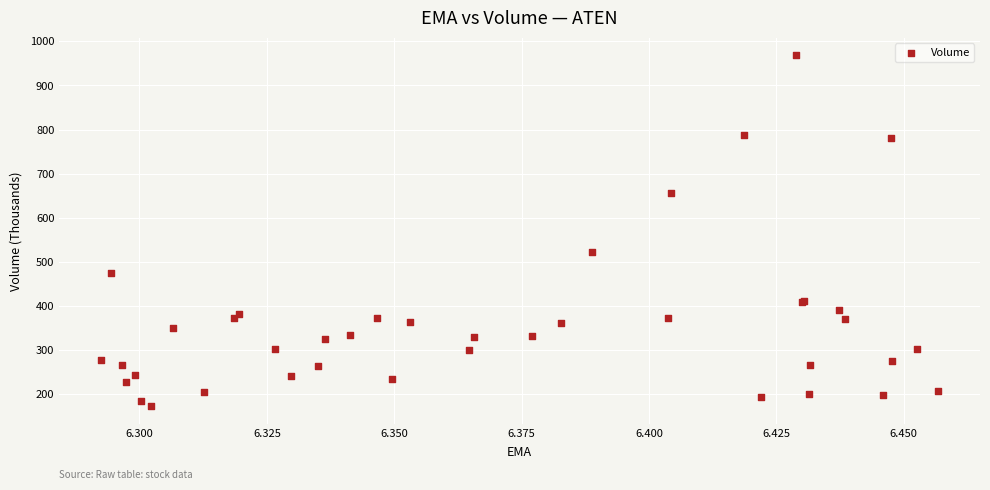

What Y value in the scatter plot is closest to 570?

521.8